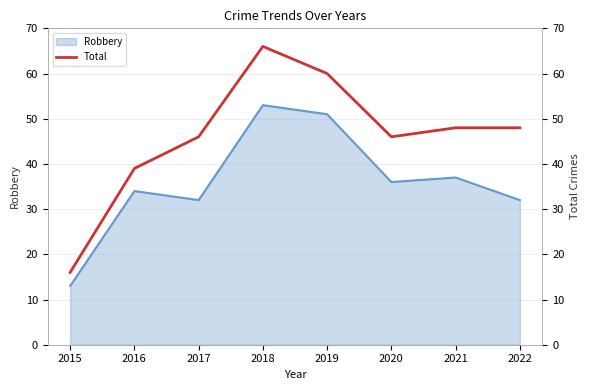

Where does the data first go above 48?

2018